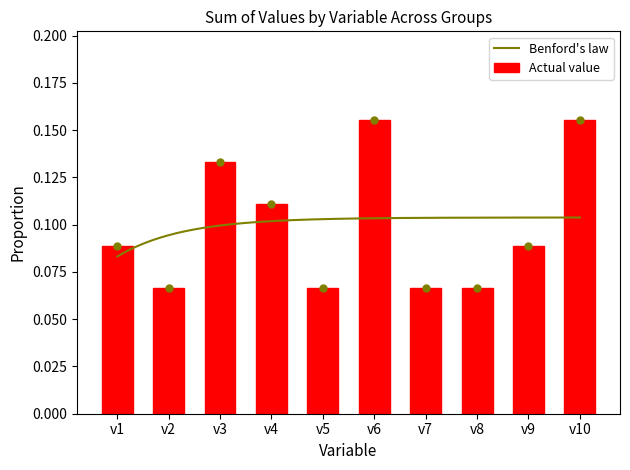

Reading right to left, transcribe all the data shown in this chart.

0.2	0.1	0.1	0.1	0.2	0.1	0.1	0.1	0.1	0.1